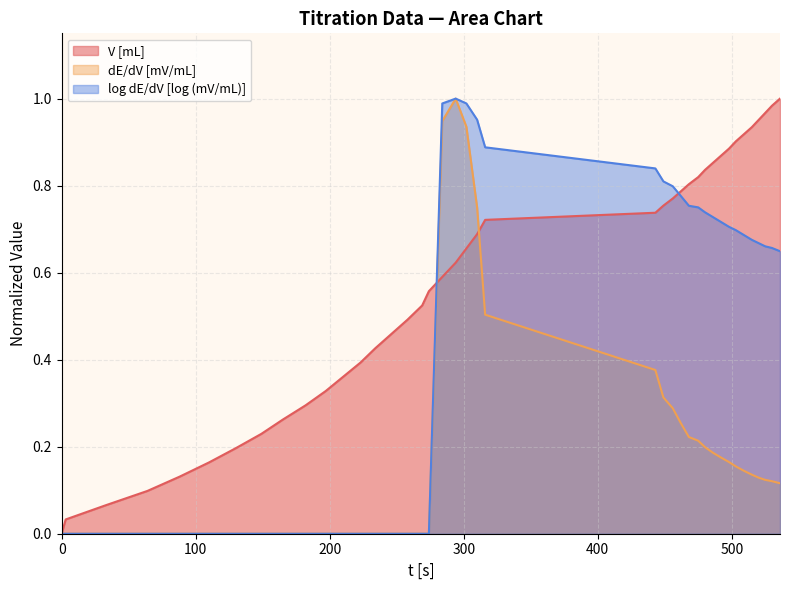

List the series in order of their overall mean, lowest first.

dE/dV [mV/mL], log dE/dV [log (mV/mL)], V [mL]